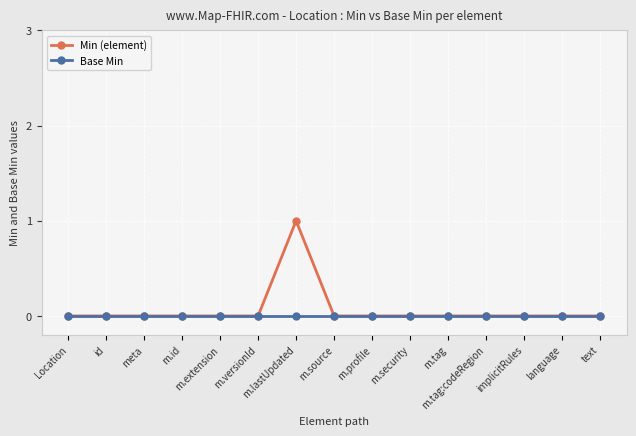

What is the maximum value shown in the chart?

1